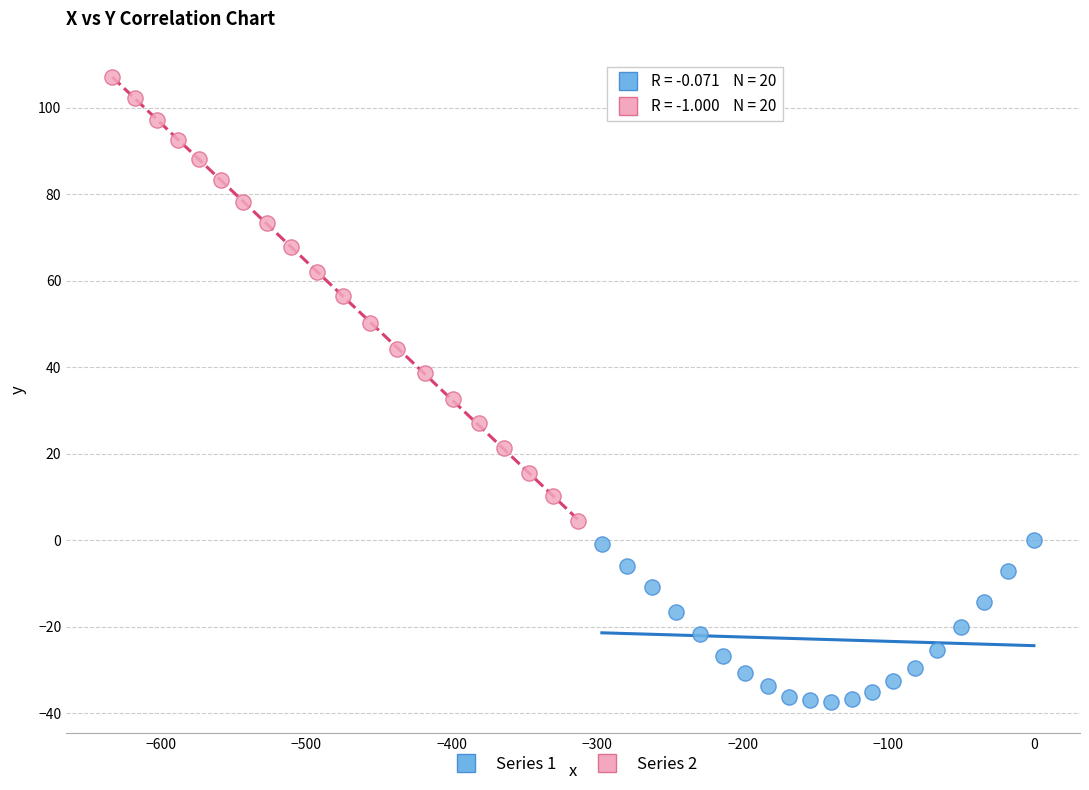

What are all the series names shown in the legend?

Series 1, Series 2